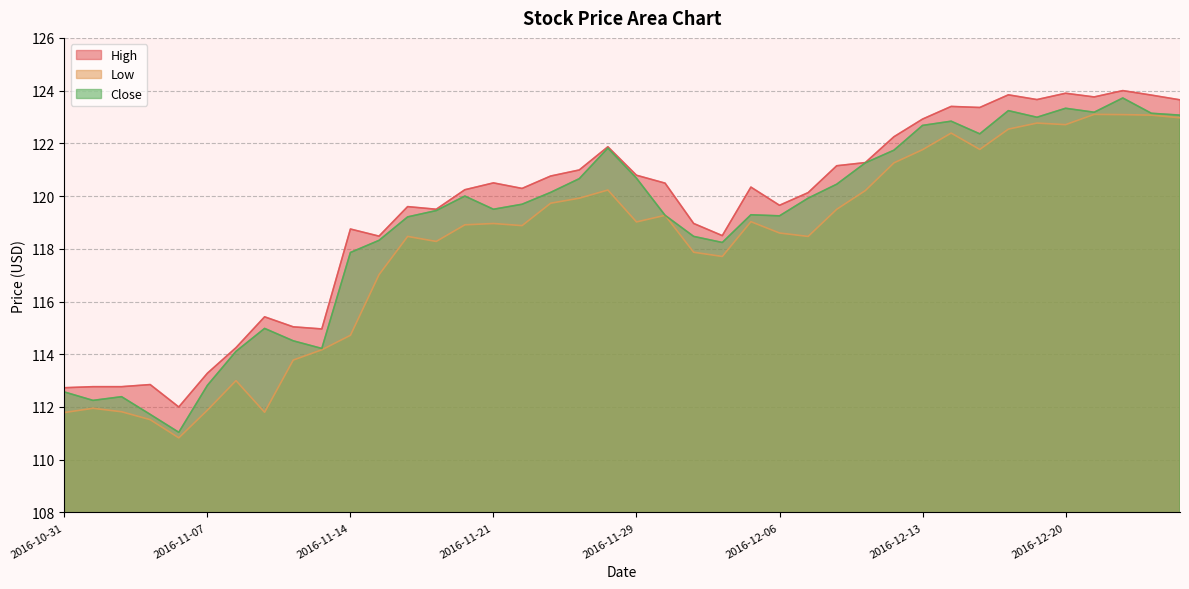

What is the value of the Low point at the 39th from the left?

123.1